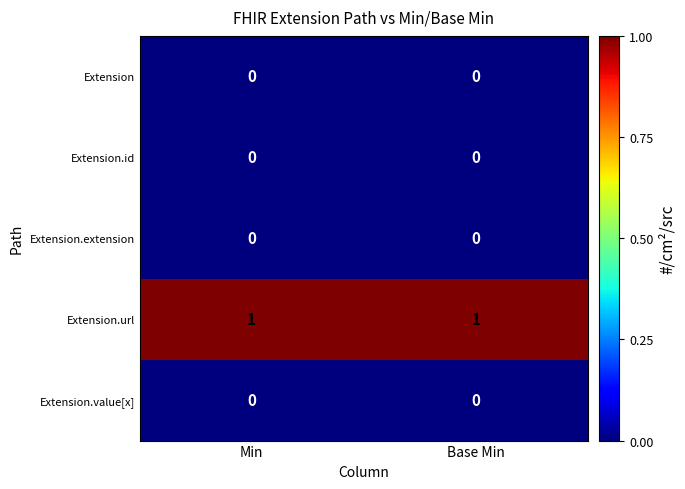

What is the total value across all series at Base Min?

1